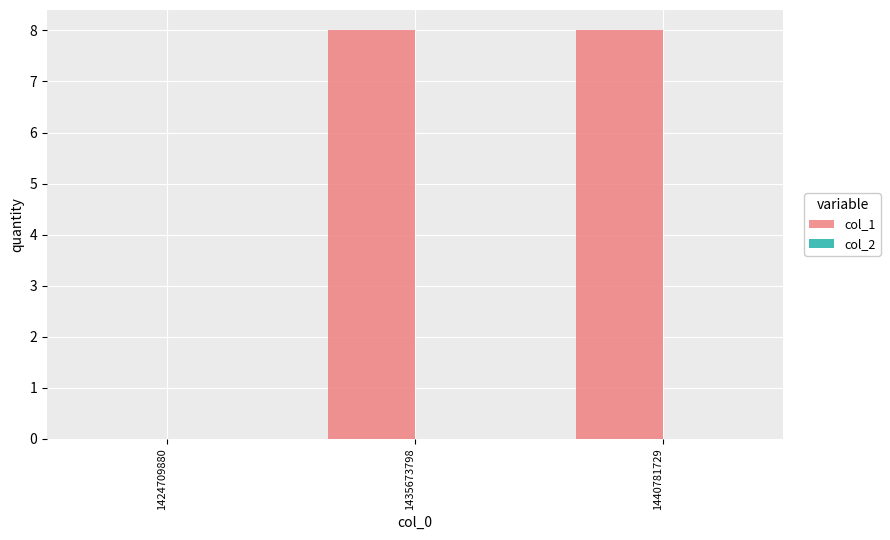

What is the sum of all values?

16